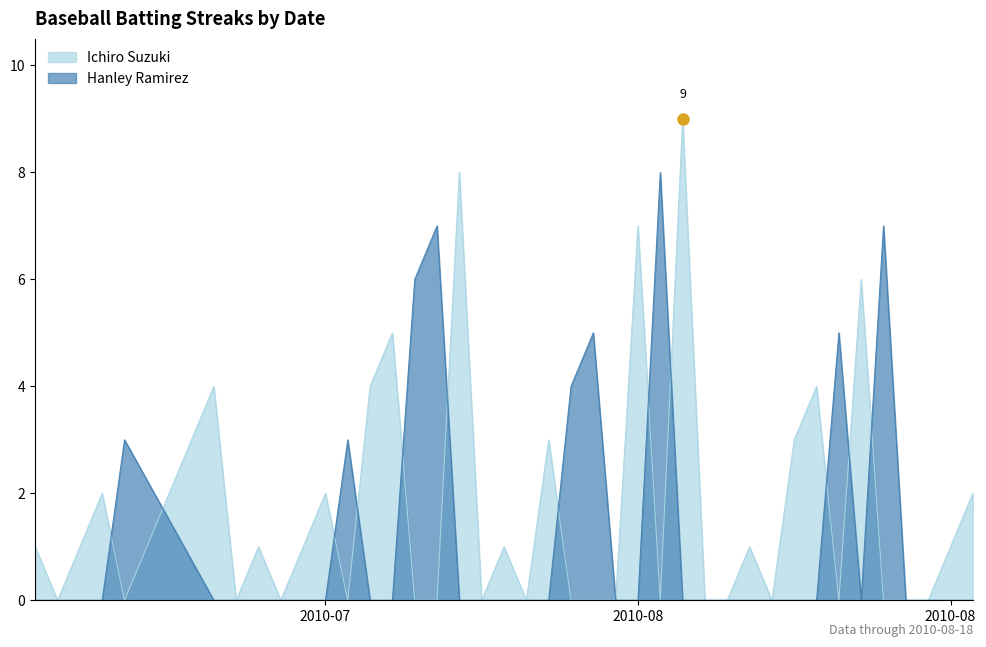

Reading left to right, list all the values displayed in this chart.

Ichiro Suzuki: 1	0	1	2	0	4	0	1	0	1	2	0	4	5	0	0	8	0	1	0	3	0	0	0	7	0	9	0	0	1	0	3	4	0	6	0	0	0	1	2
Hanley Ramirez: 0	0	0	0	3	0	0	0	0	0	0	3	0	0	6	7	0	0	0	0	0	4	5	0	0	8	0	0	0	0	0	0	0	5	0	7	0	0	0	0